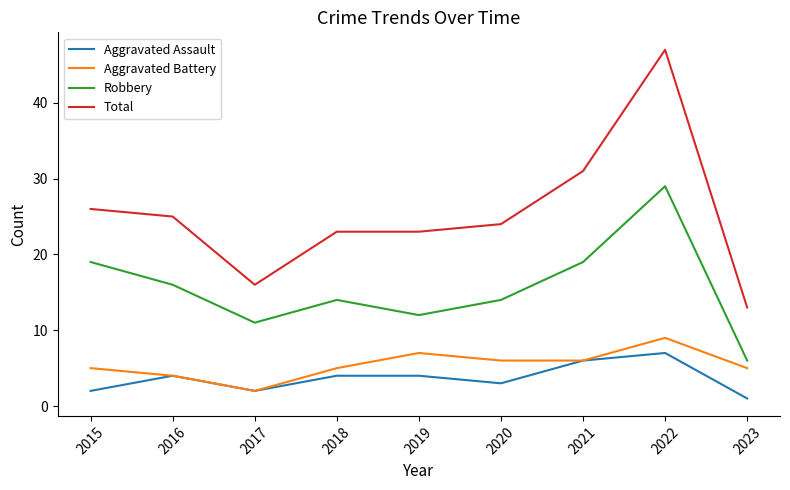

True or false: Aggravated Battery and Total cross at least once.

False